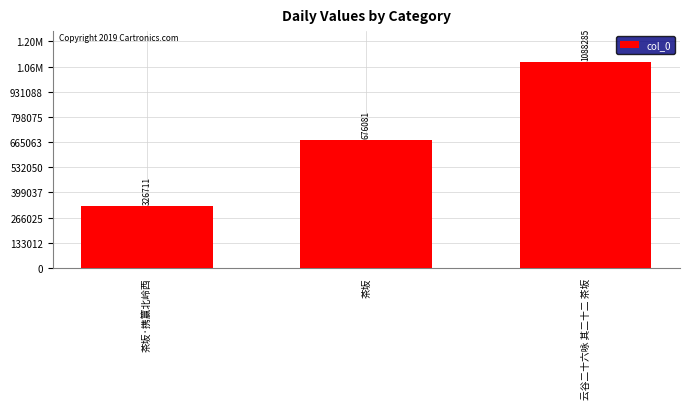

What is the label of the 2nd bar from the left?

茶坂